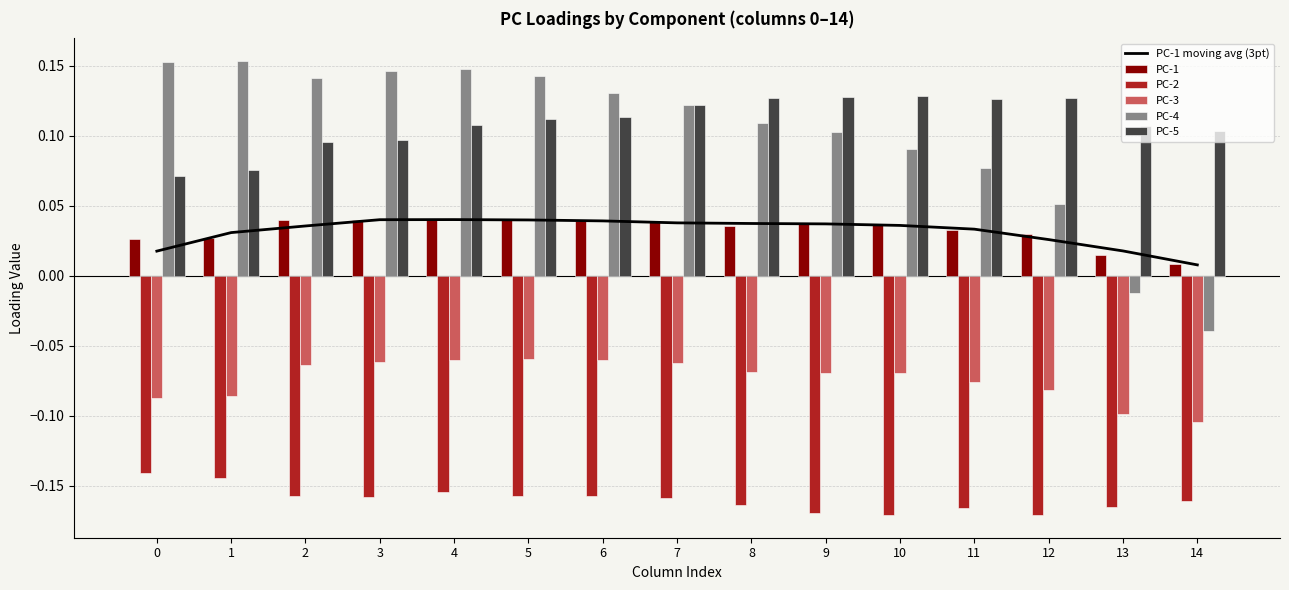

What is the highest value of the PC-5 series?

0.1